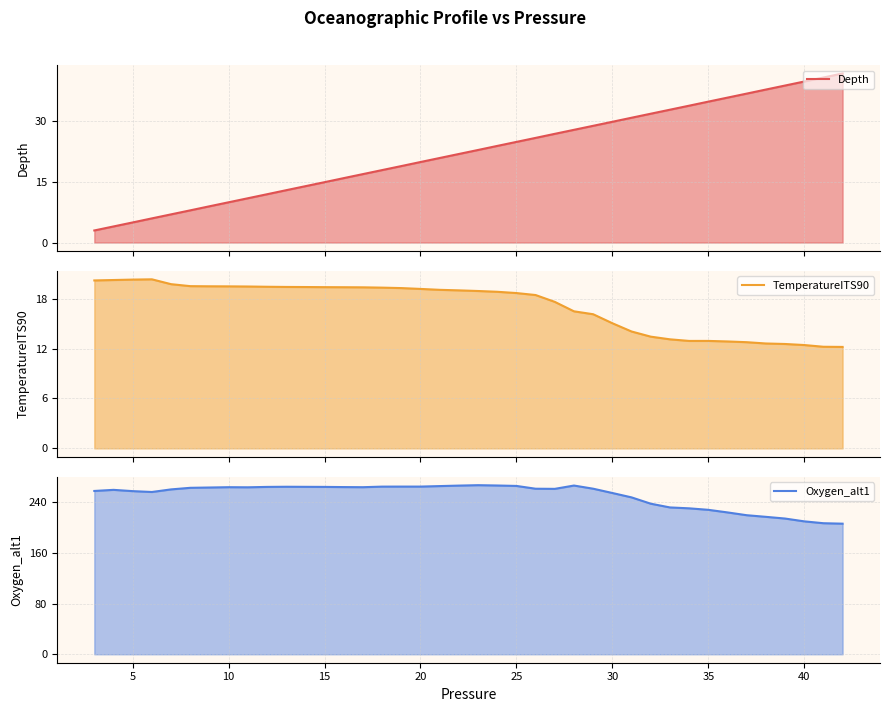

At which category is the sum across all series the highest?

25